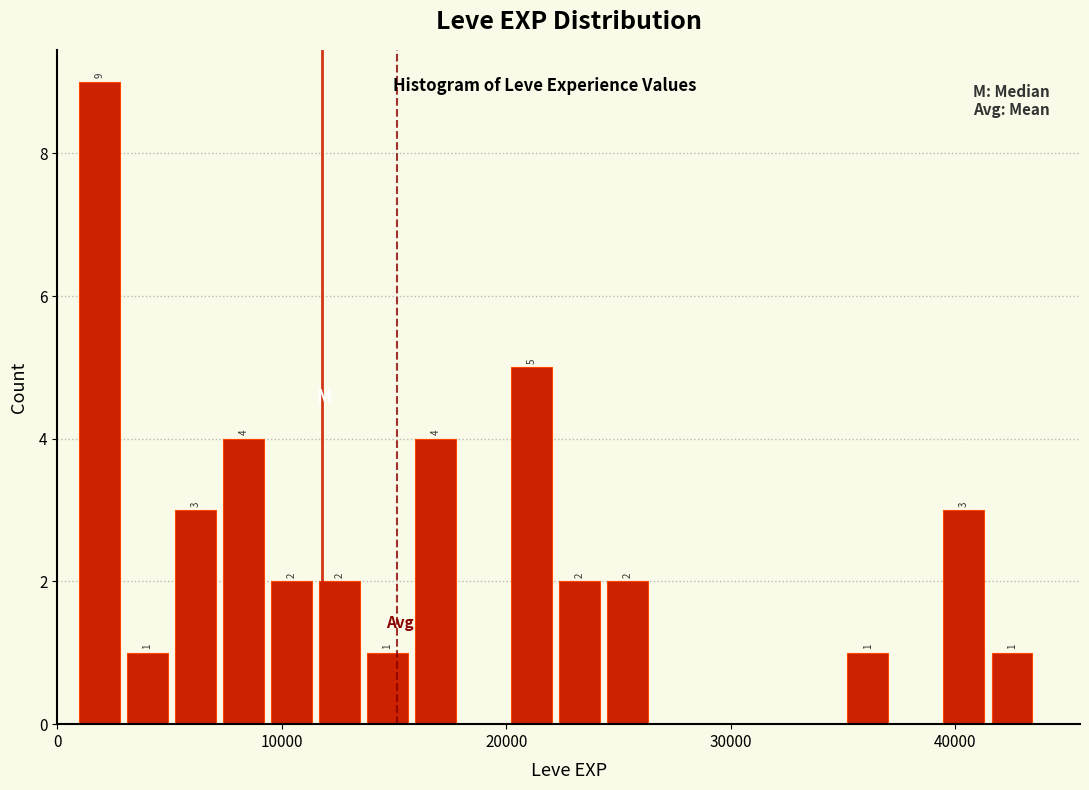

Read against the x-axis, roughly where is the centre of the tallest bar?

2000